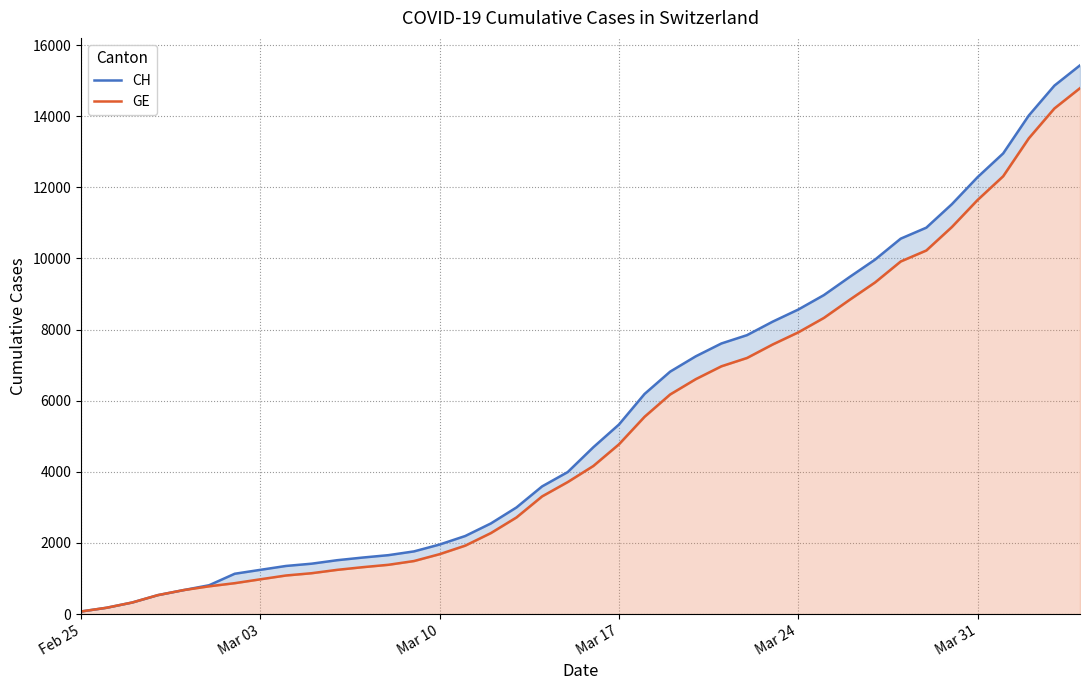

What is the difference between the maximum and minimum values in the GE series?

14719